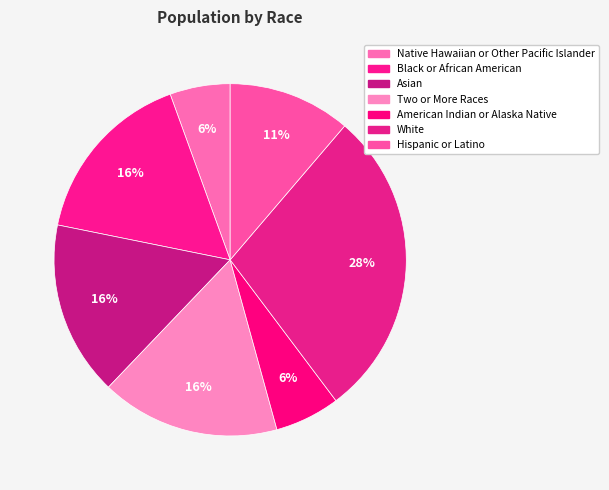

Count the number of slices in the pie.

7